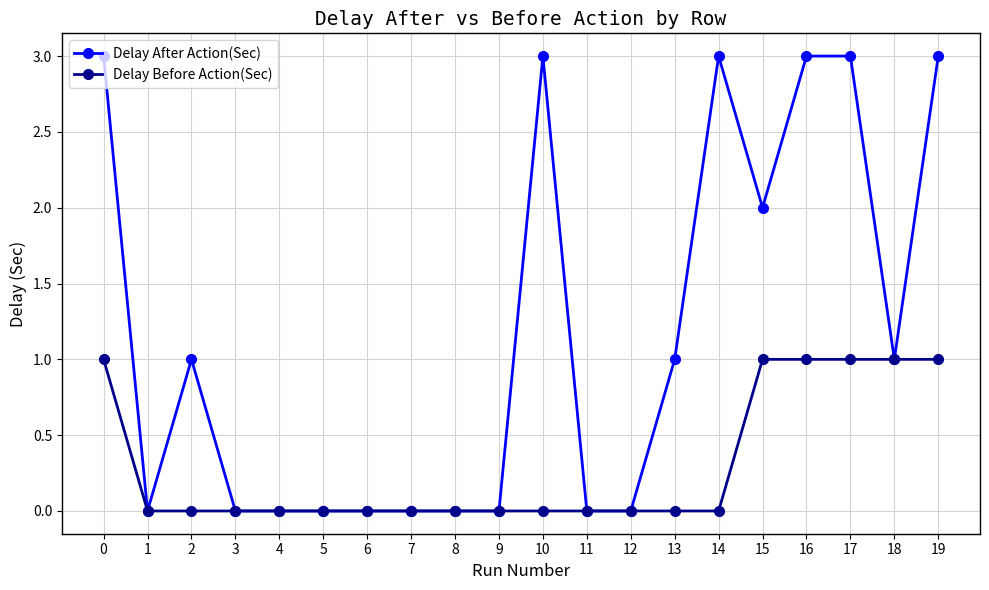

What is the difference between the maximum and minimum values in the Delay Before Action(Sec) series?

1